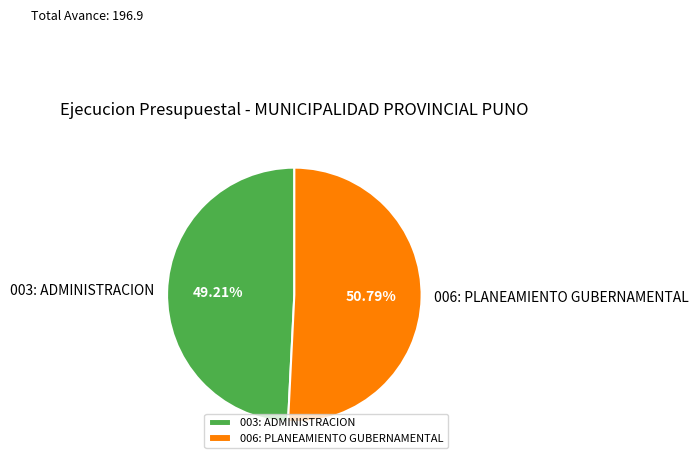

Do 003: ADMINISTRACION and 006: PLANEAMIENTO GUBERNAMENTAL together represent more than half of the pie?

Yes